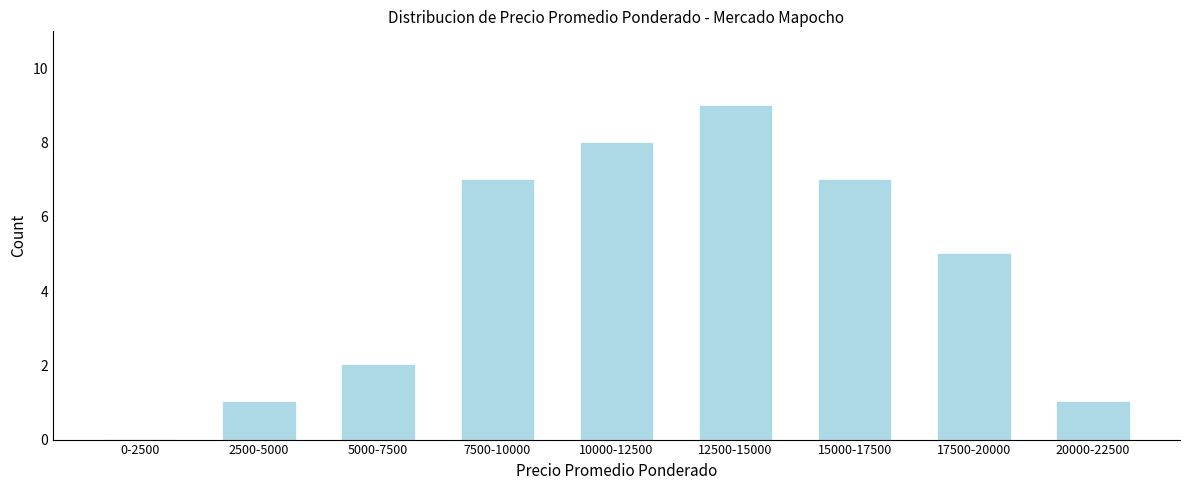

Reading left to right, transcribe all the data shown in this chart.

0-2500=0	2500-5000=1	5000-7500=2	7500-10000=7	10000-12500=8	12500-15000=9	15000-17500=7	17500-20000=5	20000-22500=1